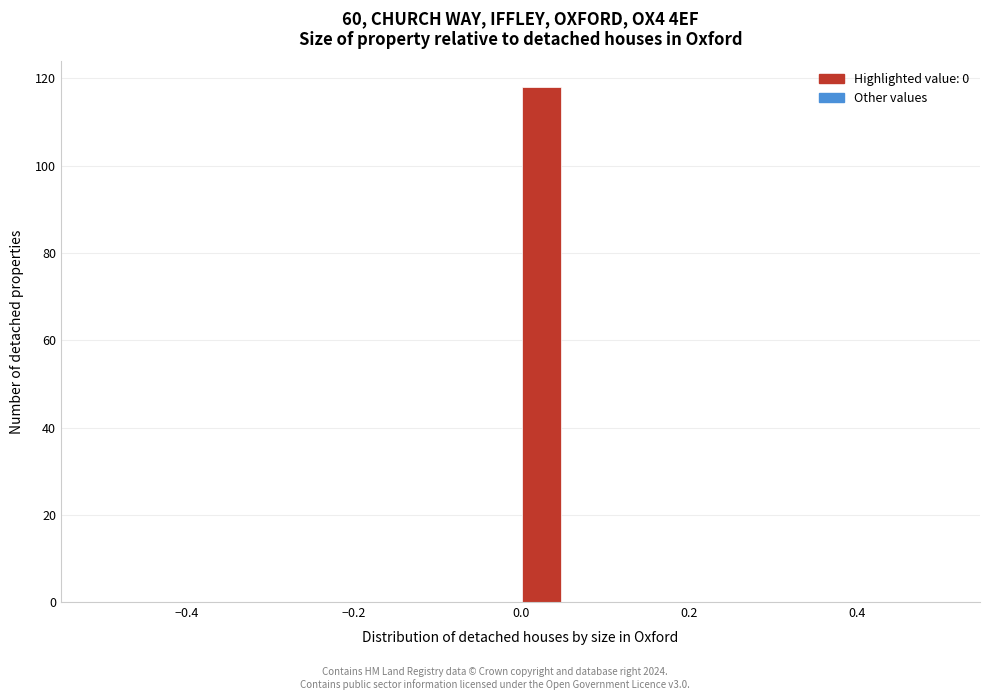

Around what value on the x-axis is the tallest bar? Give the approximate position of its centre, as read against the axis.

0.02